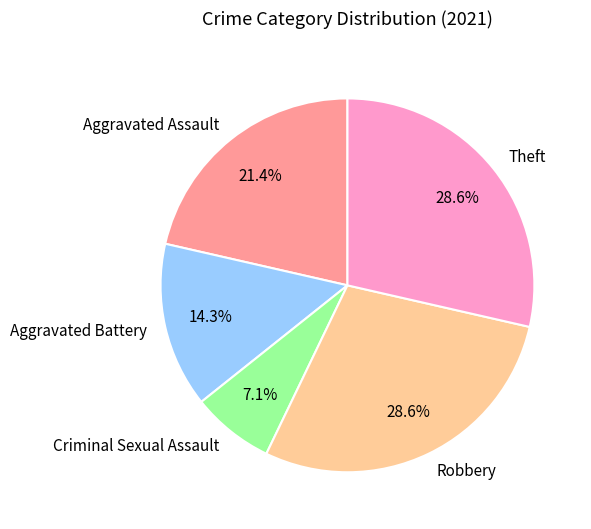

Is Aggravated Battery the majority of the pie?

No